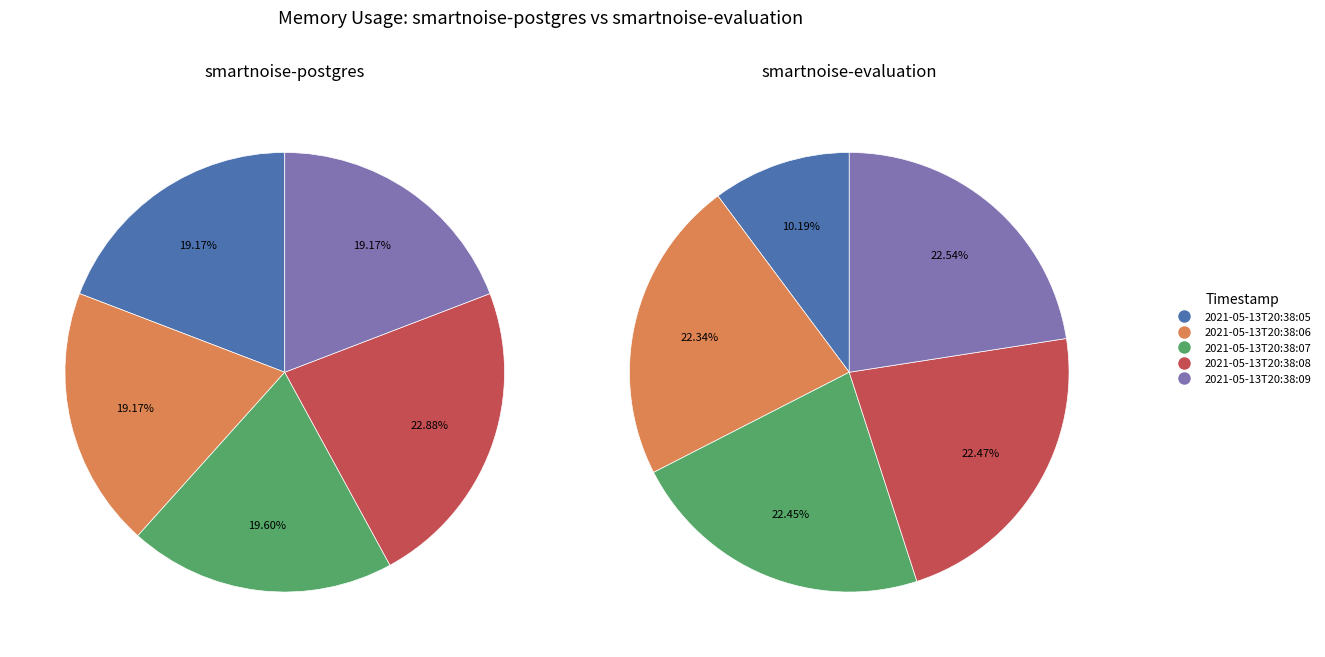

The 3 slice represents 15% of the pie. True or false?

False